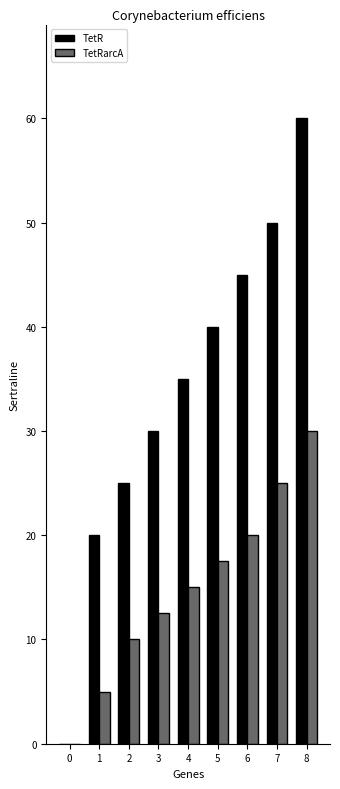

True or false: TetR has a value of 71.6 at 5.

False